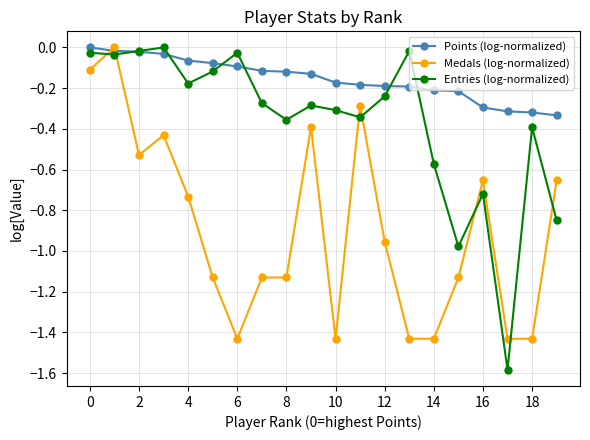

True or false: Medals (log-normalized) and Points (log-normalized) cross at least once.

True